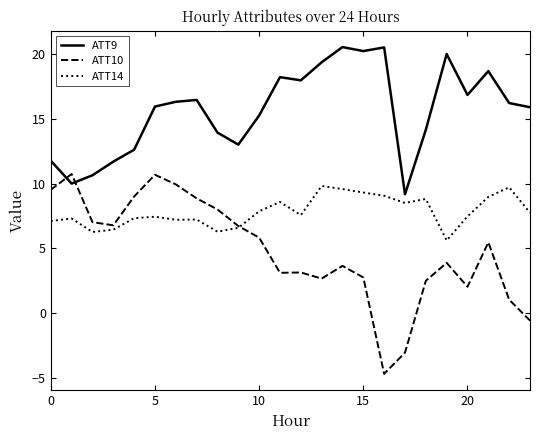

Which series has the largest total across all categories?

ATT9